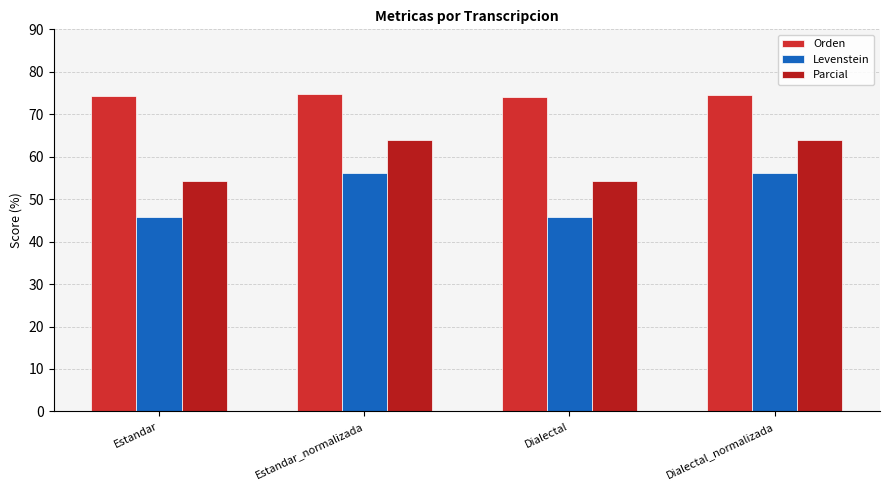

Reading left to right, extract all data points from this chart.

Orden: 74.2	74.8	74.0	74.5
Levenstein: 45.8	56.2	45.8	56.2
Parcial: 54.3	64.0	54.3	64.0